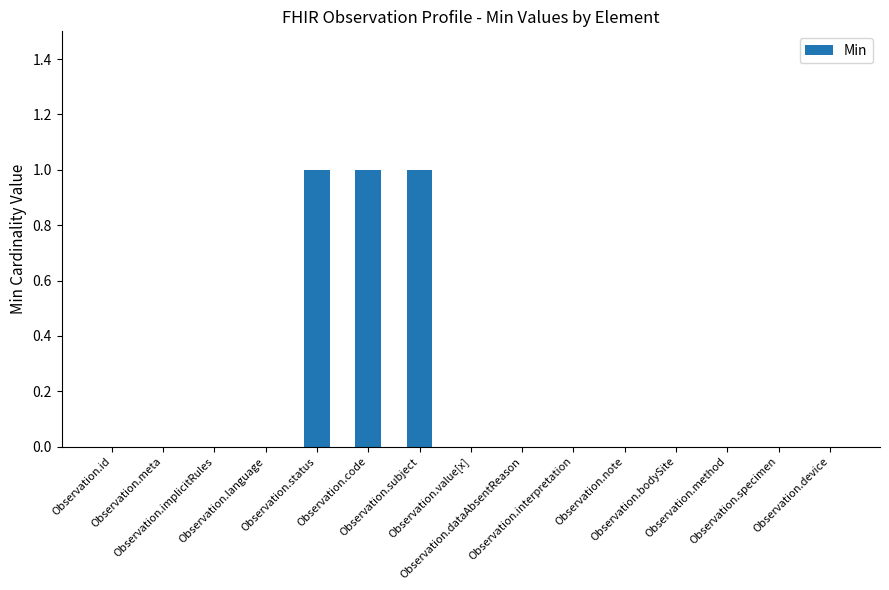

Are the bars grouped side by side (vs. stacked)?

No